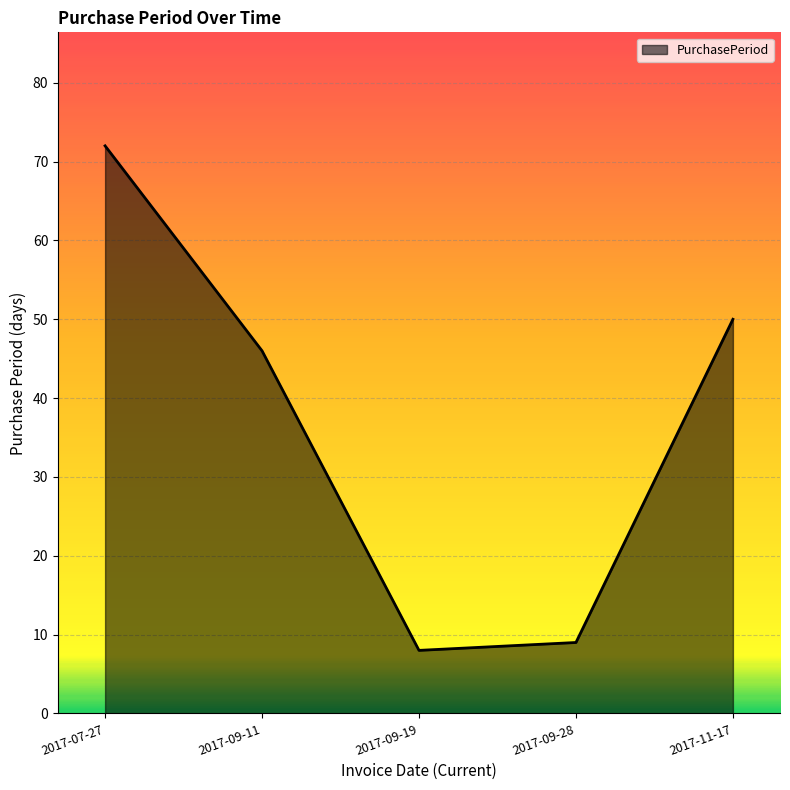

The chart shows a value of 8 at 2017-09-19. True or false?

True